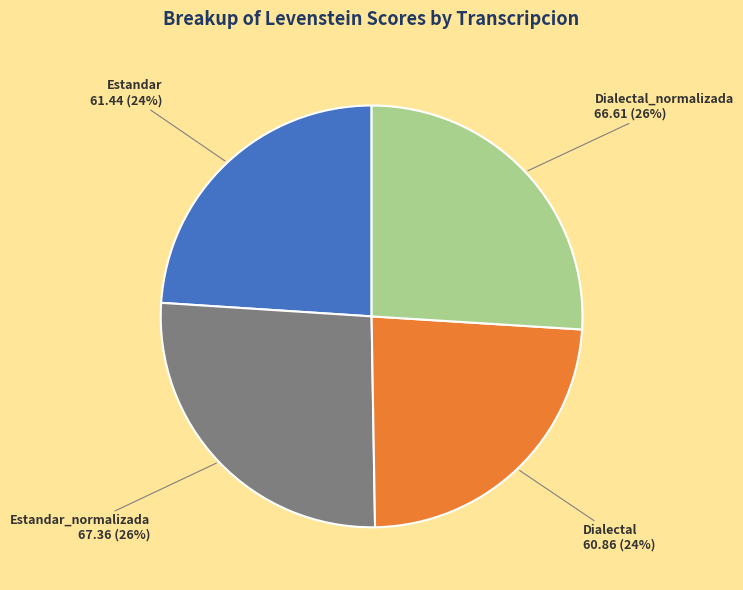

Is Estandar the majority of the pie?

No